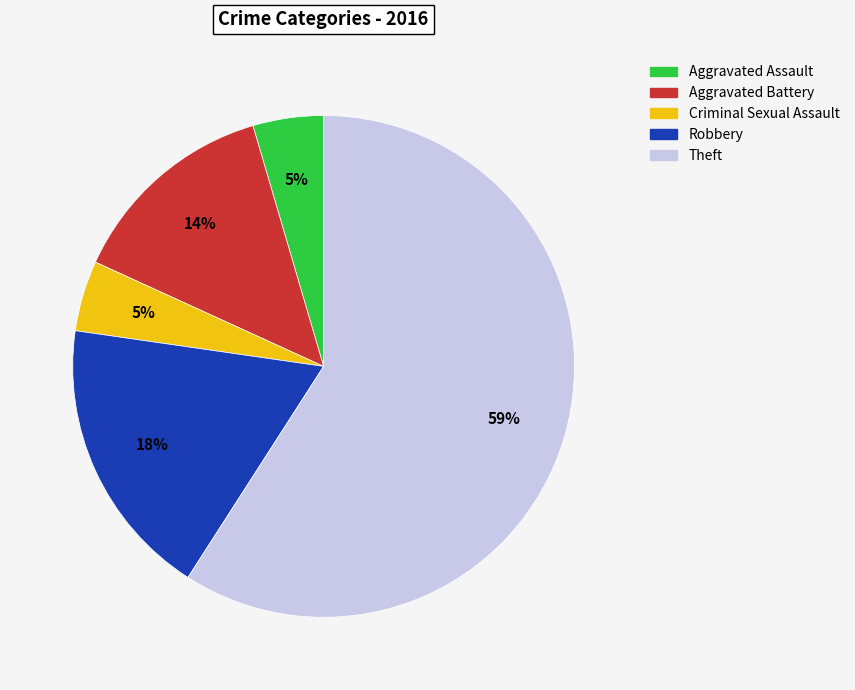

The Theft slice represents 65% of the pie. True or false?

False